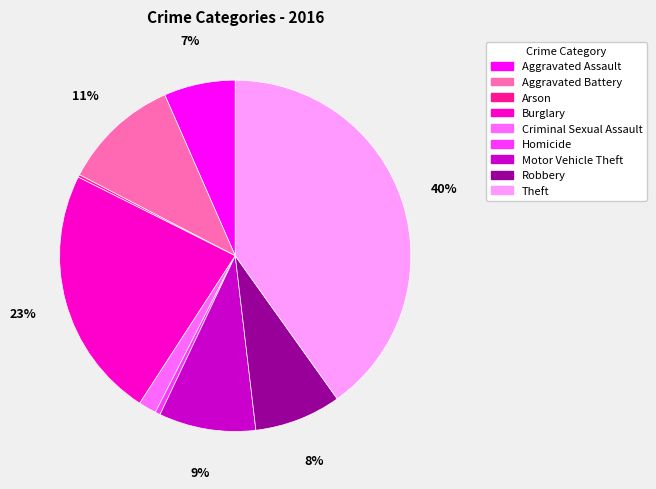

What is the ratio of the value at Motor Vehicle Theft to the value at Aggravated Battery?

0.8